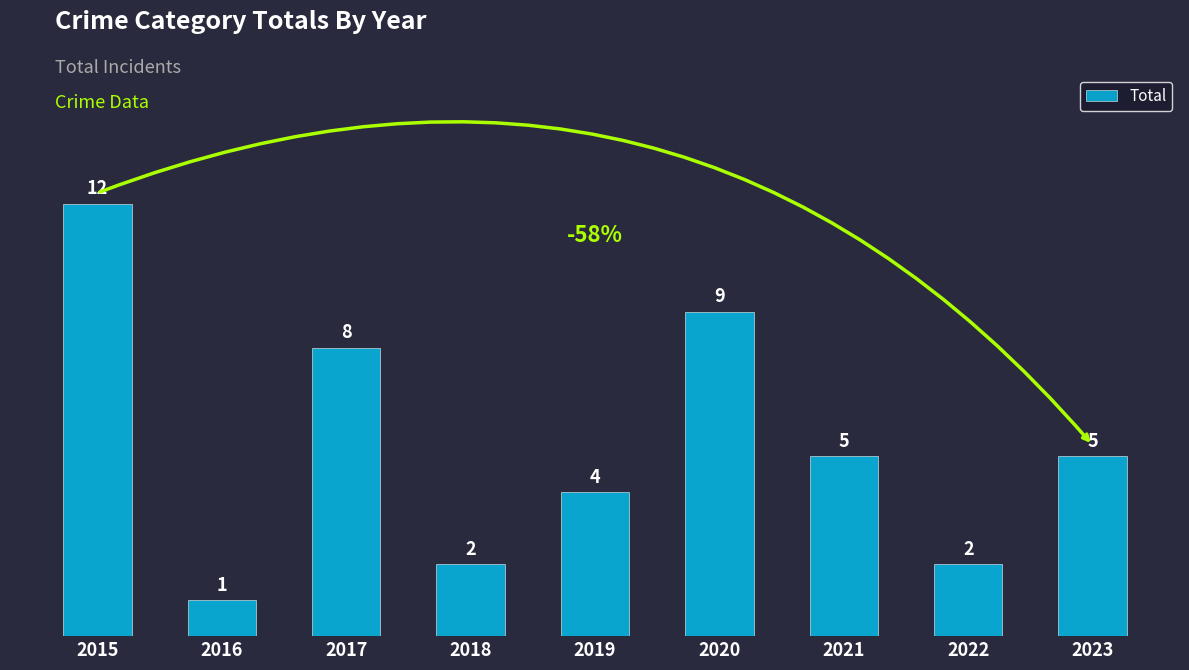

What is the value of the 8th bar from the left?

2